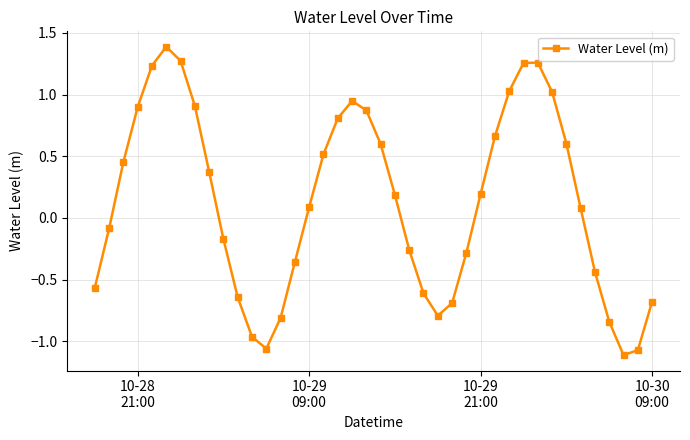

True or false: there are more than 2 points higher than both neighbors.

True